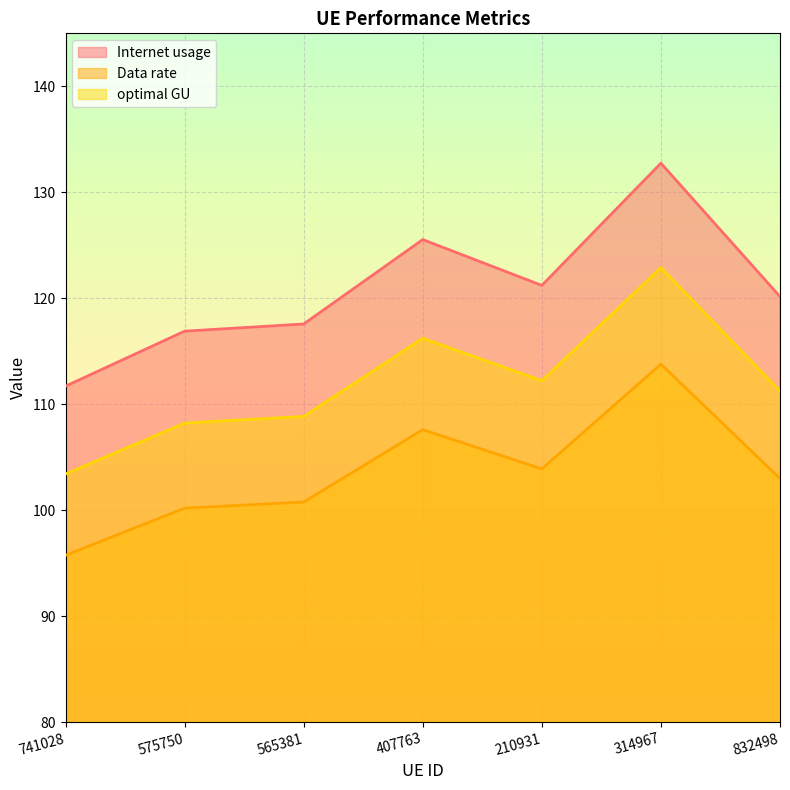

The value of Data rate at 407763 is 40.1. True or false?

False